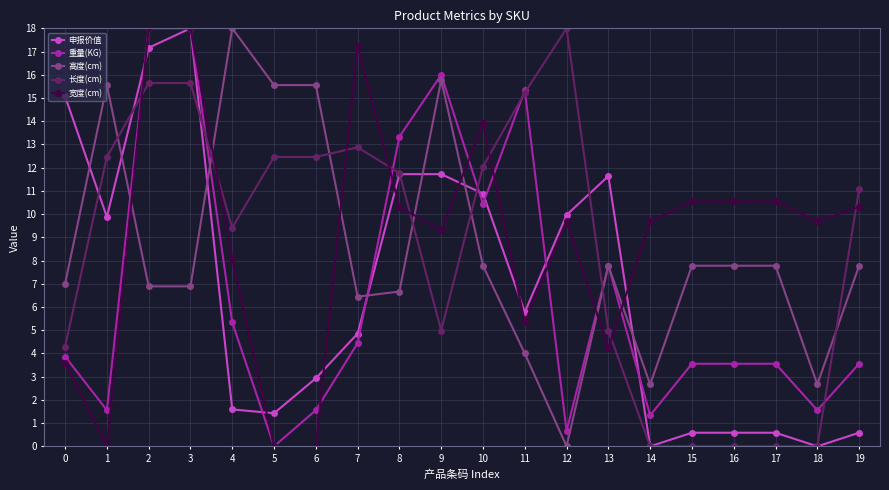

How many times do 申报价值 and 高度(cm) cross each other?

7